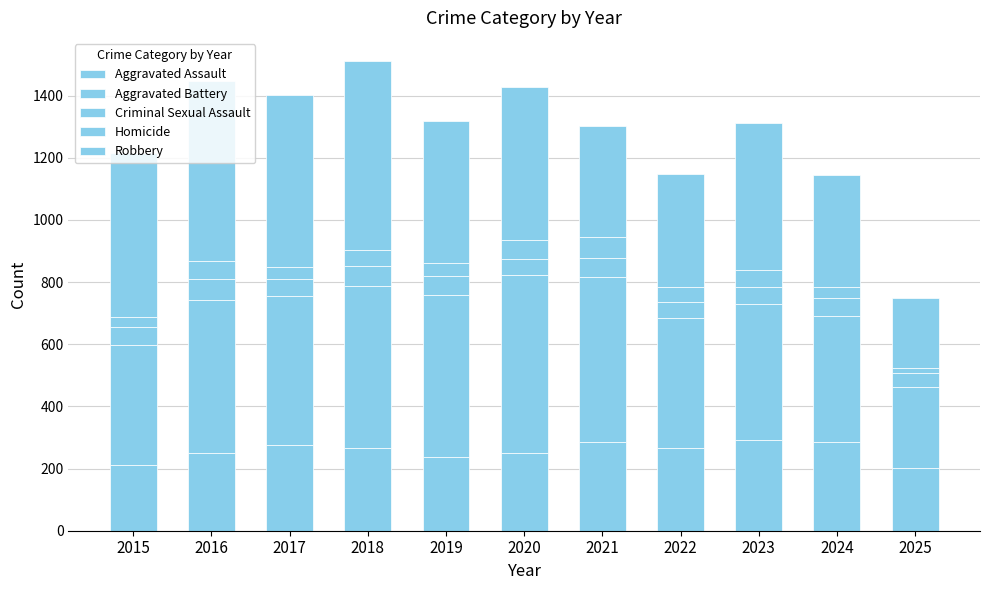

Count the number of categories in the chart.

11